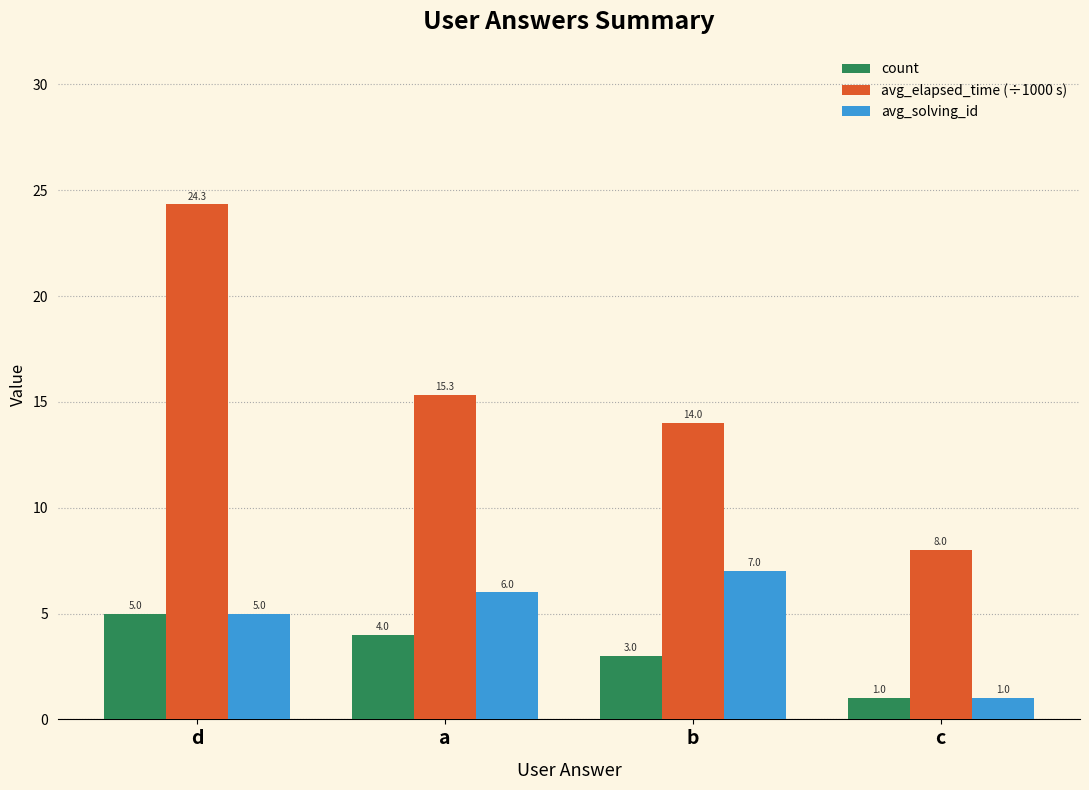

How many categories are shown in the chart?

4